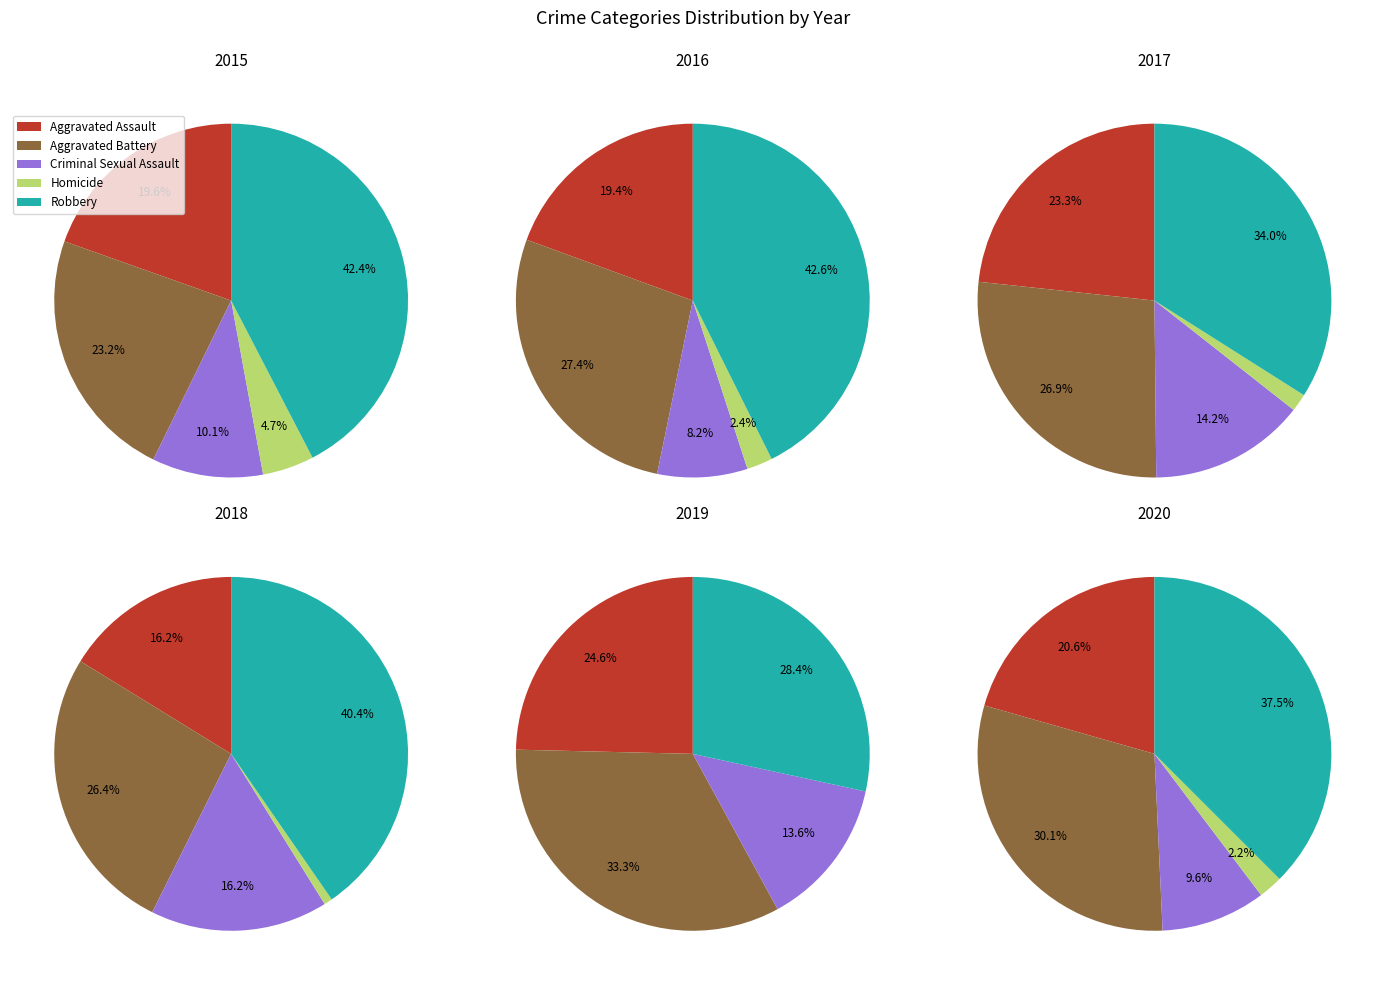

Between 0 and 6, which is larger?

6